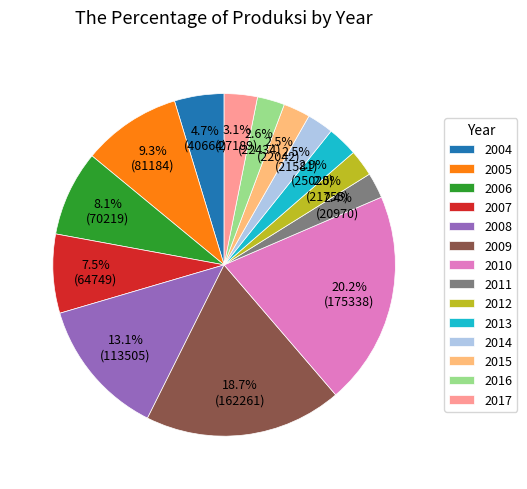

The 2008 slice represents 1% of the pie. True or false?

False